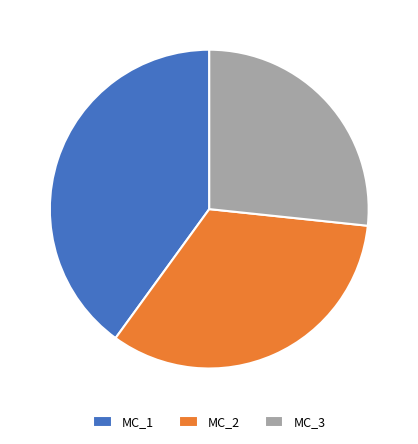

Count the number of slices in the pie.

3